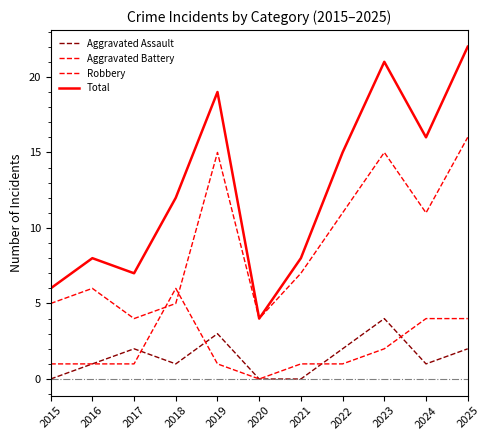

What is the value of the Total point at the 6th from the left?

4